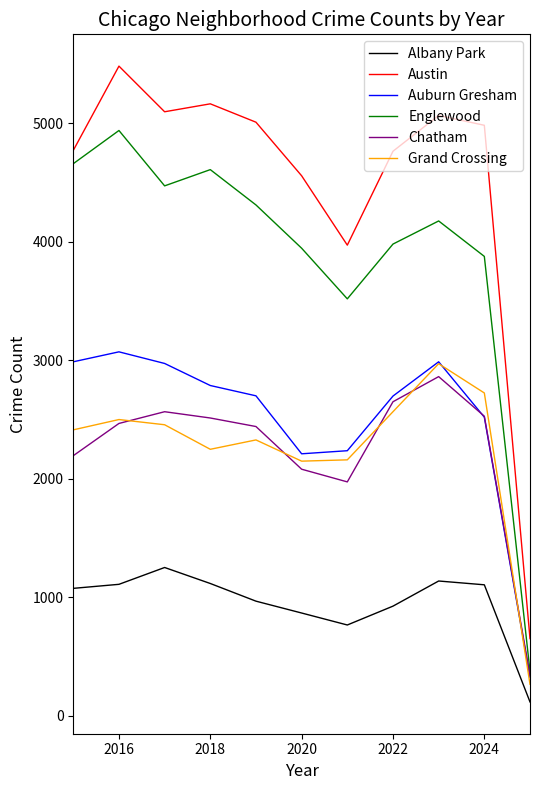

Which series has the largest total across all categories?

Austin